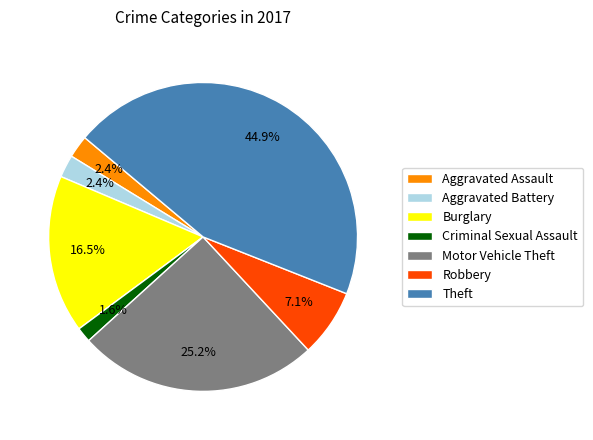

Is there any slice that represents more than half of the pie?

No